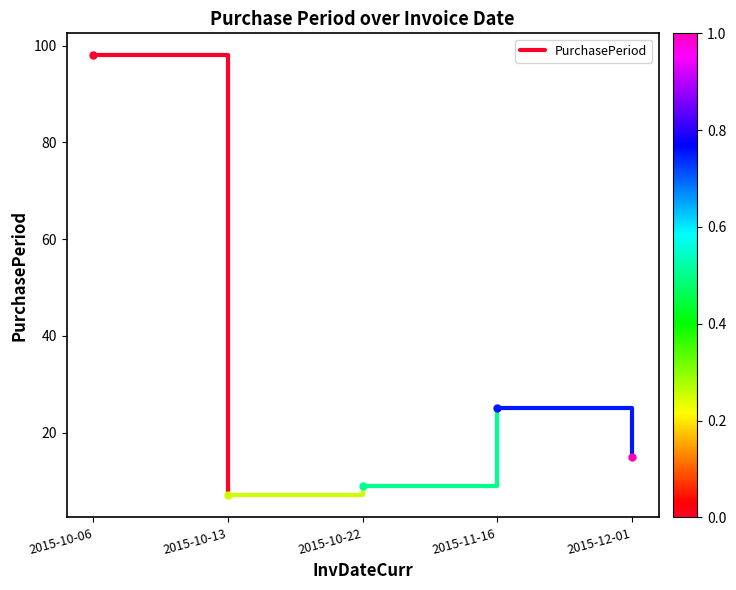

What is the difference between the values at 2015-10-13 and 2015-10-06?

91